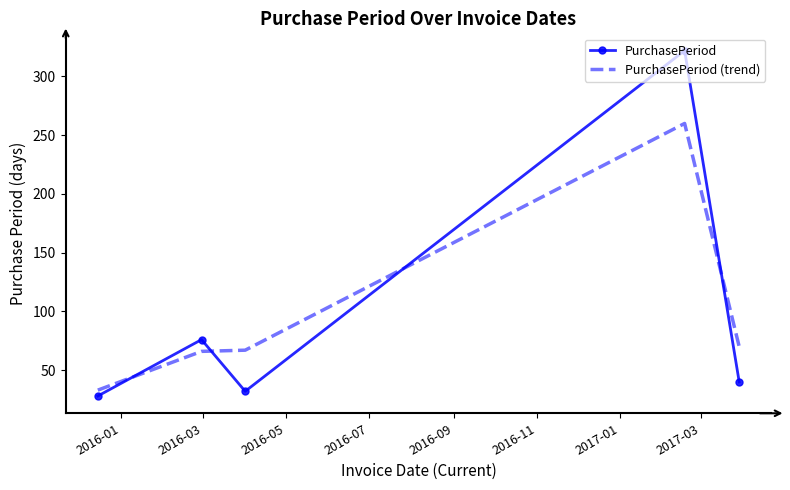

What is the maximum value shown in the chart?

322